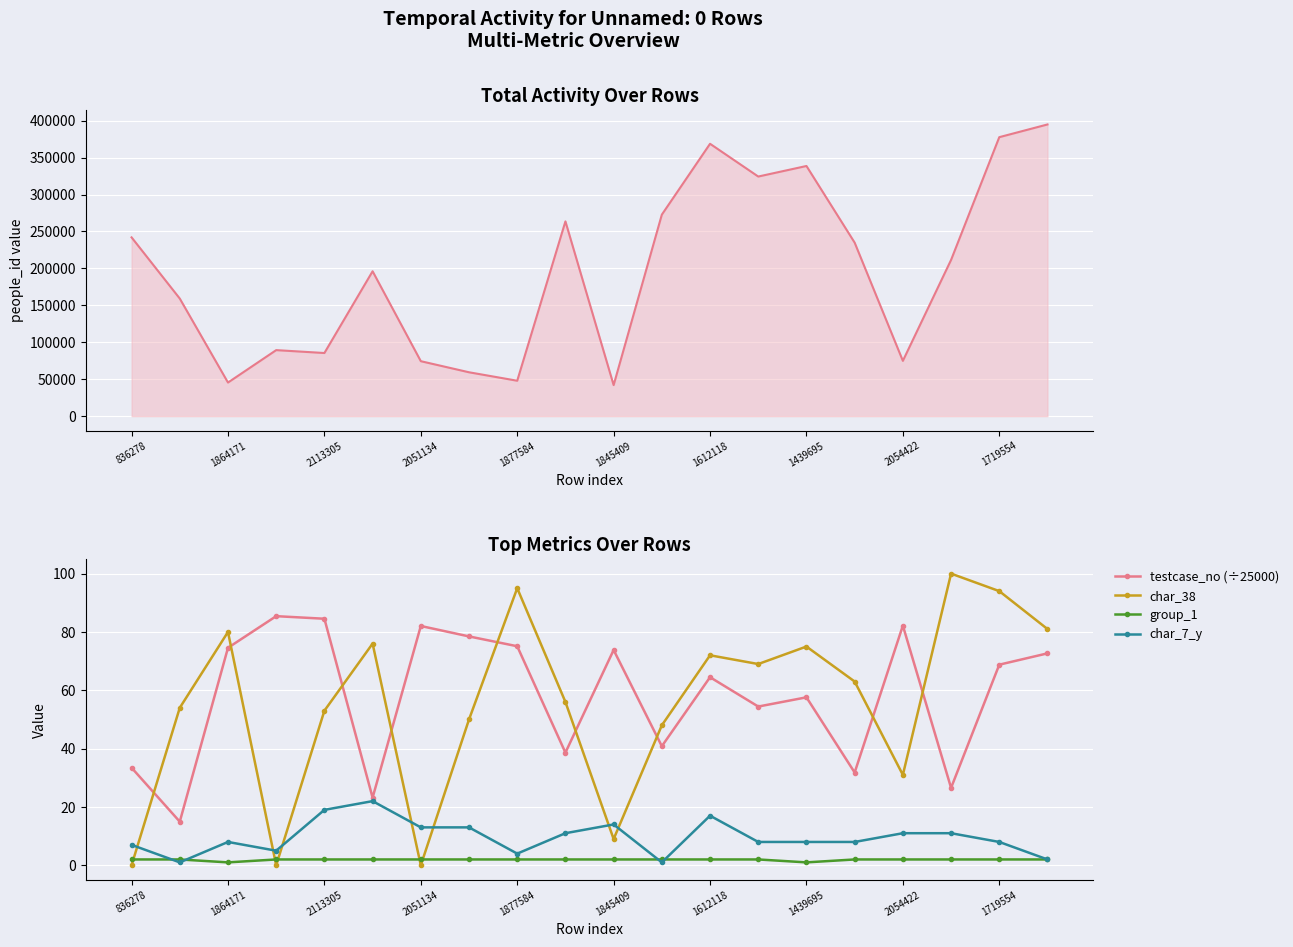

Is it true that testcase_no (÷25000) equals 68.8 at 1719554?

True